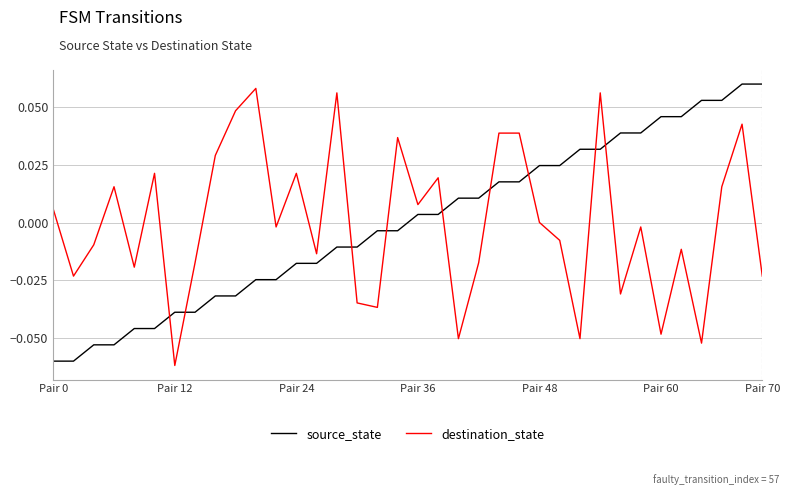

How many times do source_state and destination_state cross each other?

9